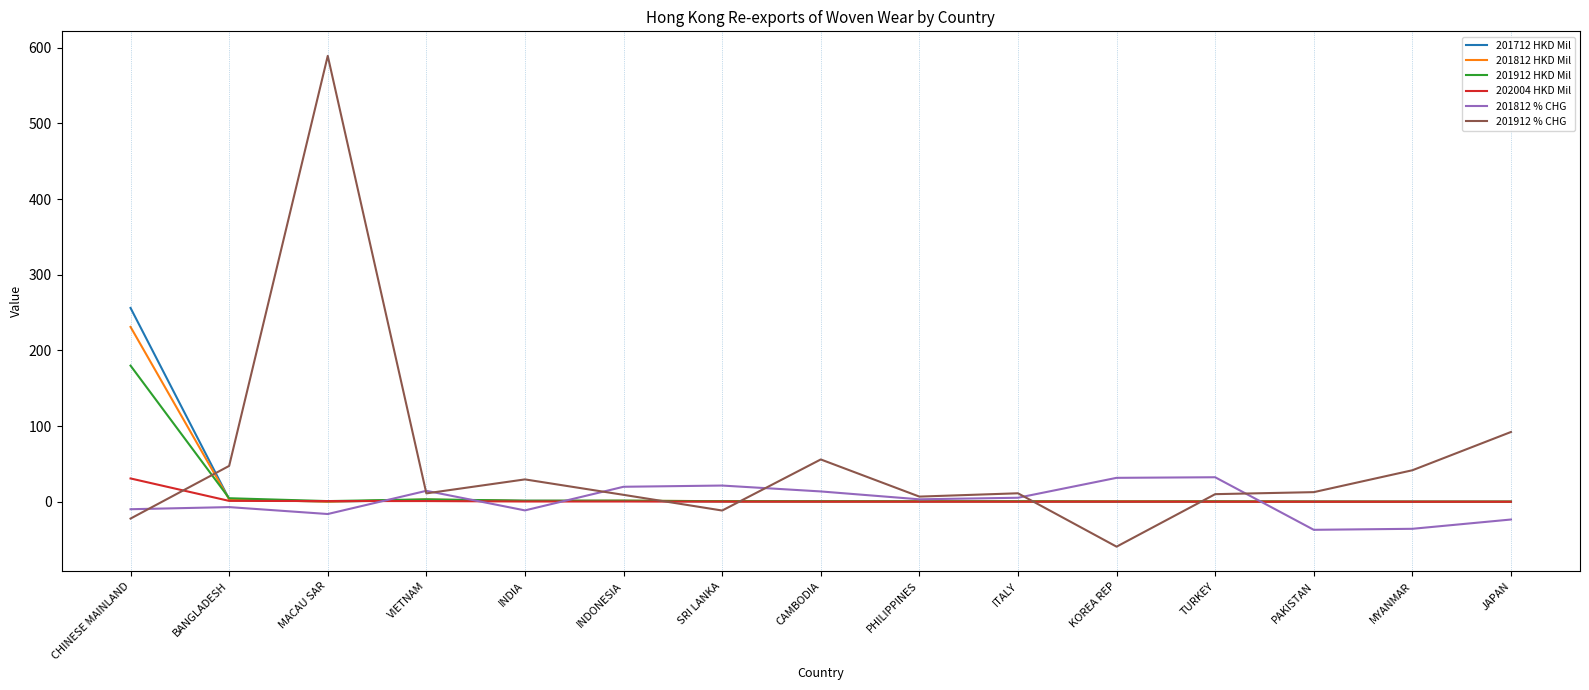

Which series has the widest spread of values?

201912 % CHG